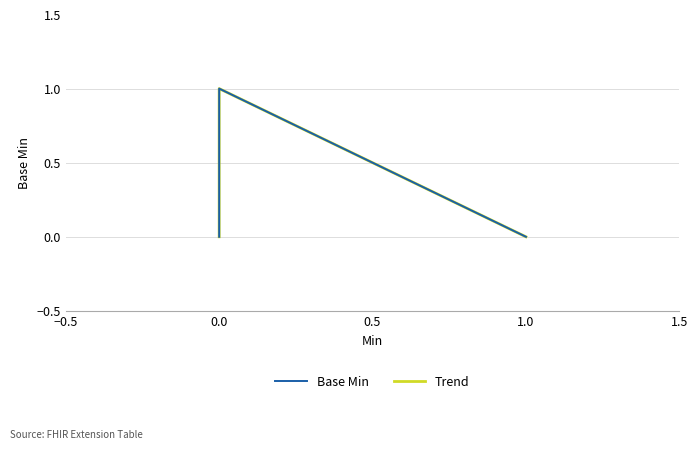

What are all the series names shown in the legend?

Base Min, Trend